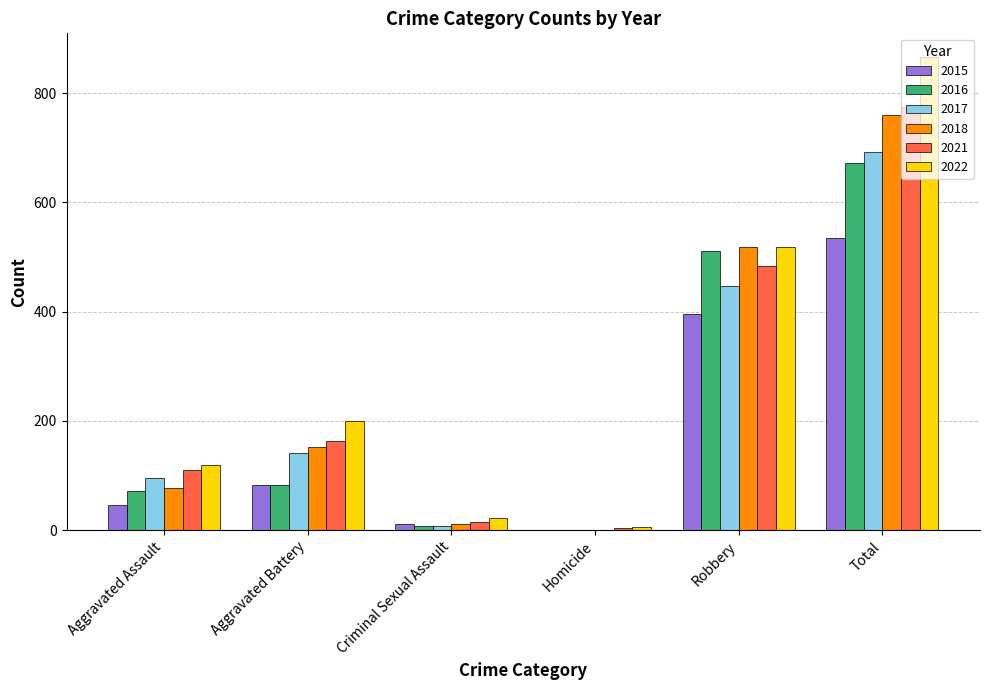

Reading left to right, list all the values displayed in this chart.

2015: 46	82	12	0	395	535
2016: 71	82	8	1	510	672
2017: 95	142	8	1	446	692
2018: 77	152	11	1	519	760
2021: 110	163	14	4	484	775
2022: 120	200	22	5	519	866